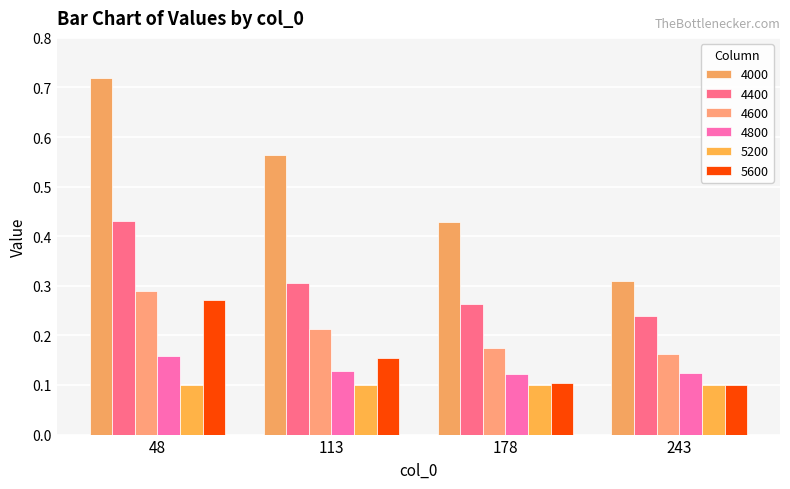

True or false: 4800 has a value of 0.2 at 113.

False